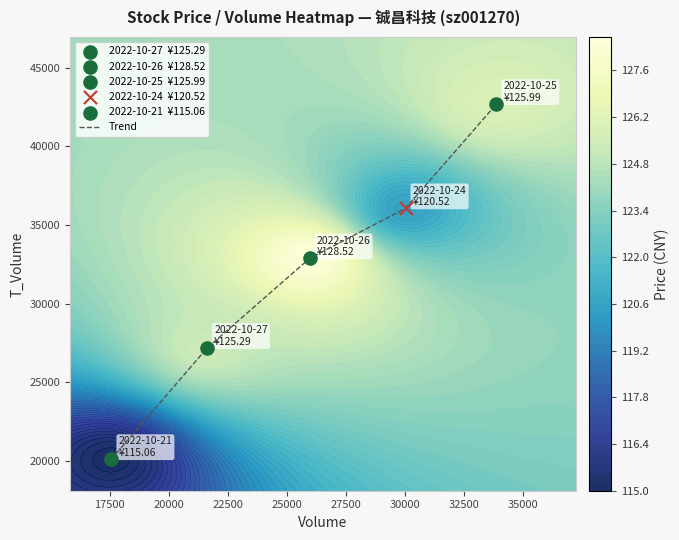

What is the lowest value of the Trend series?

20105